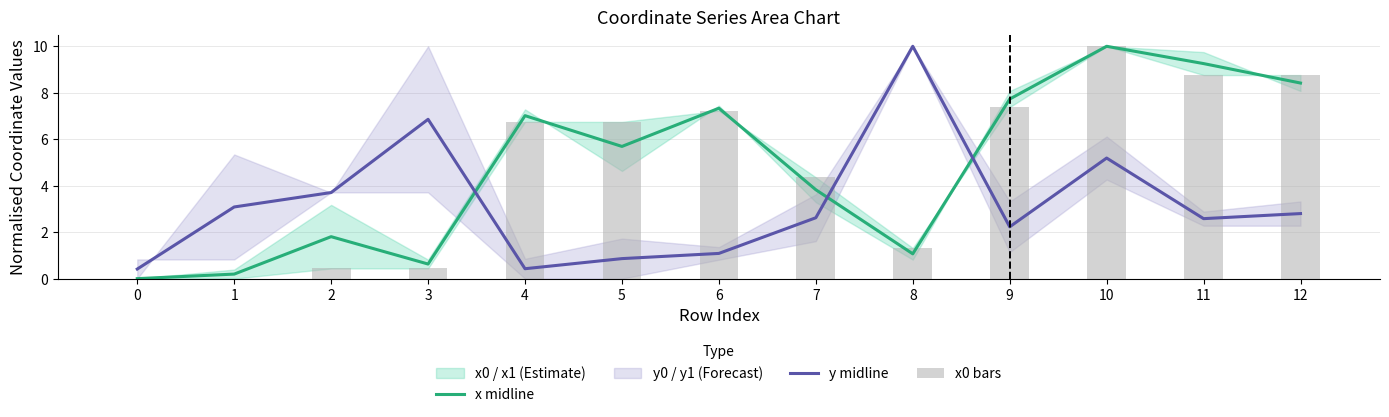

Is the value of x0 bars at 8 greater than the value of x midline at 11?

No